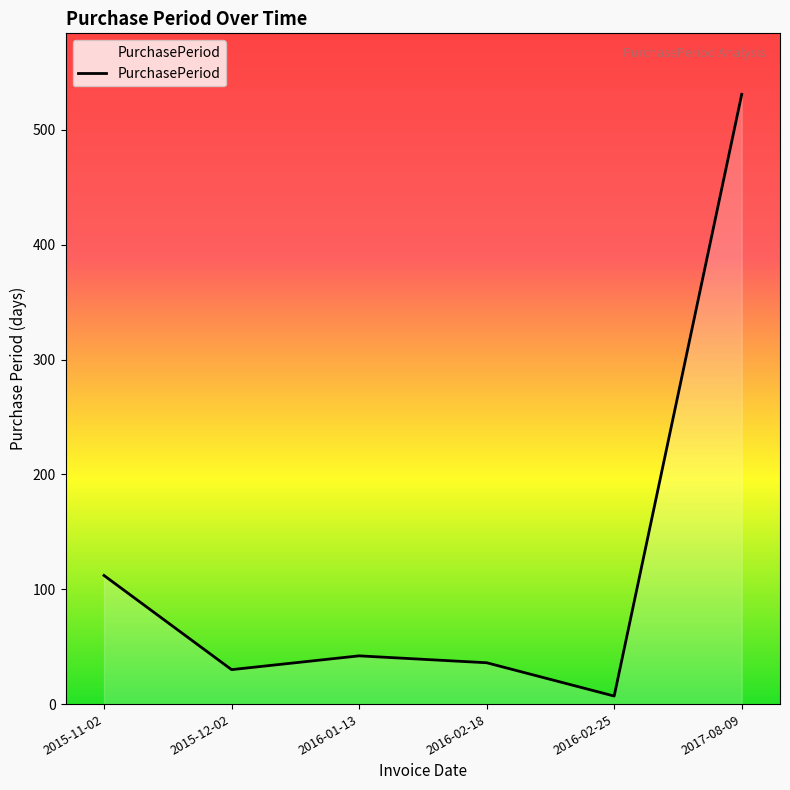

Reading left to right, transcribe all the data shown in this chart.

2015-11-02=112	2015-12-02=30	2016-01-13=42	2016-02-18=36	2016-02-25=7	2017-08-09=531